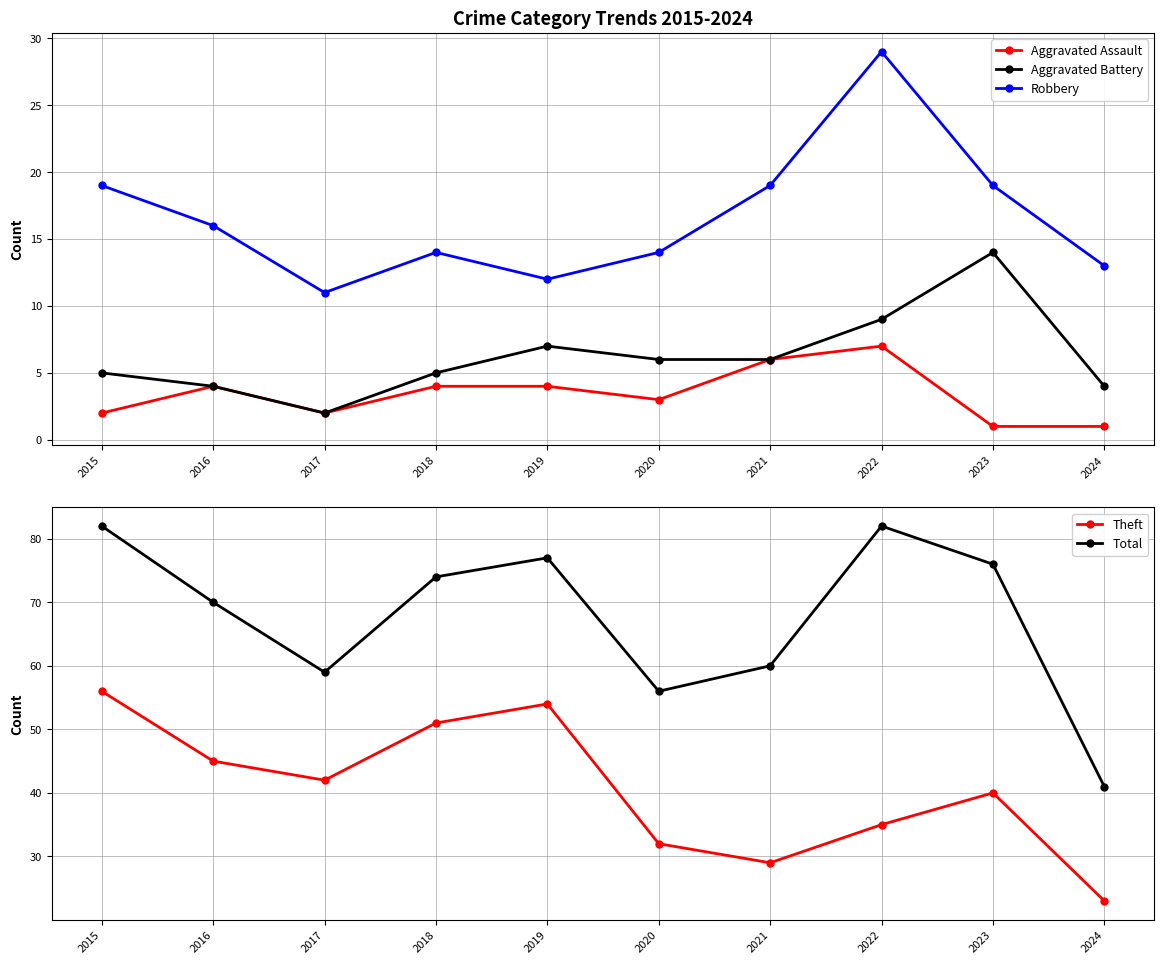

What is the sum of the Total values at 2016 and 2024?

111